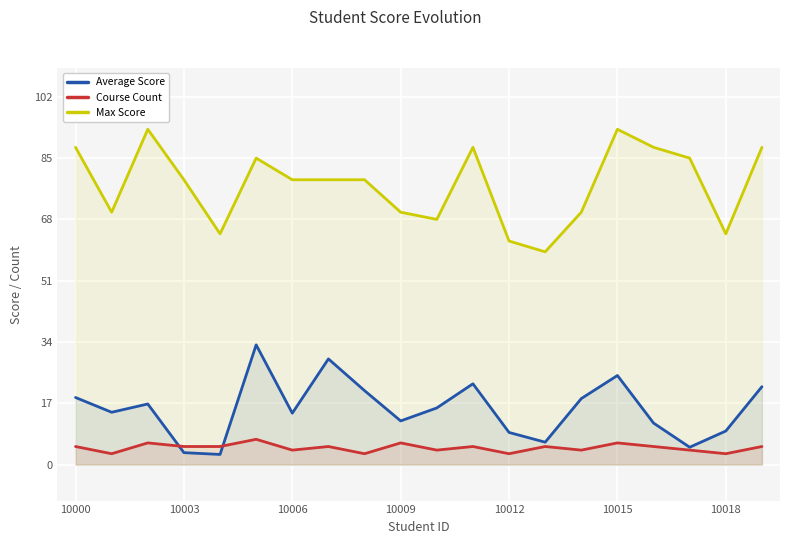

The Course Count series shows 4.0 at 14. True or false?

True